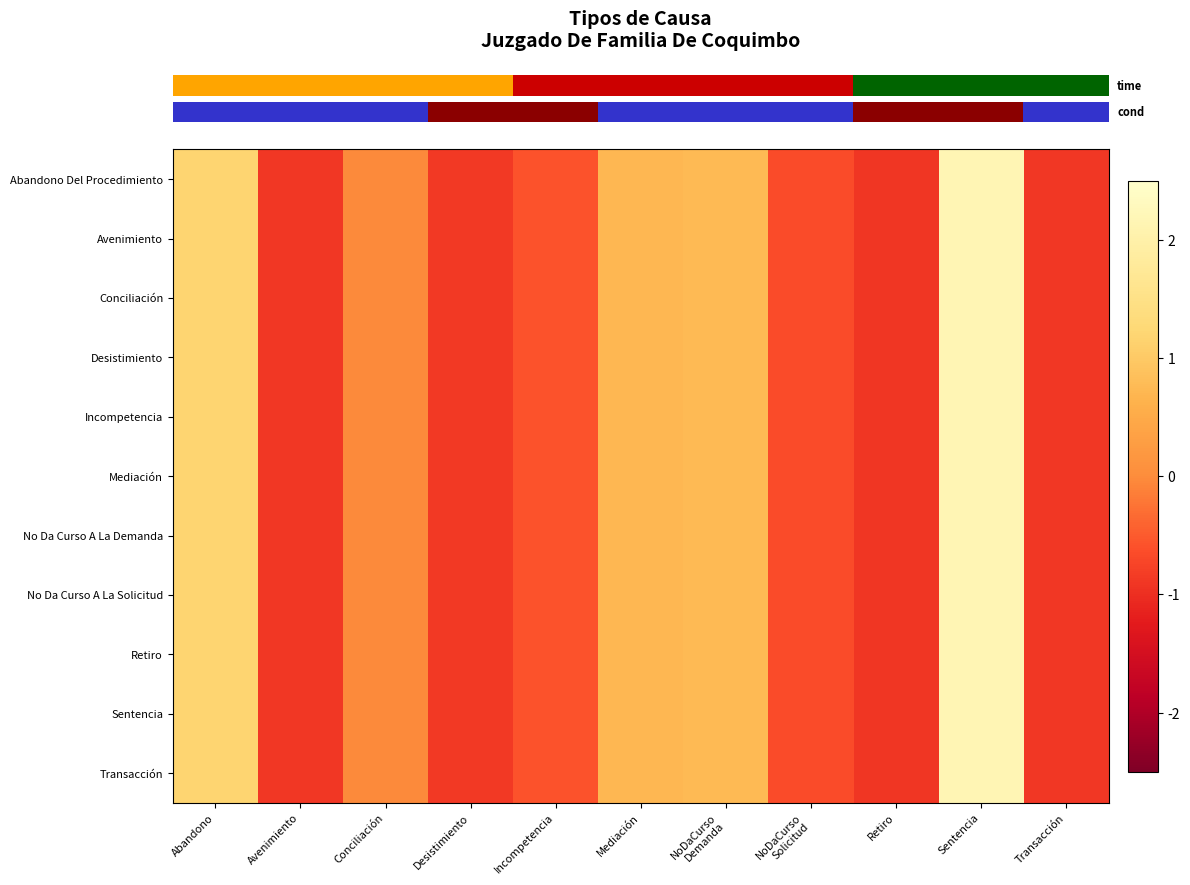

Between Conciliación and Transacción, which is larger?

Conciliación